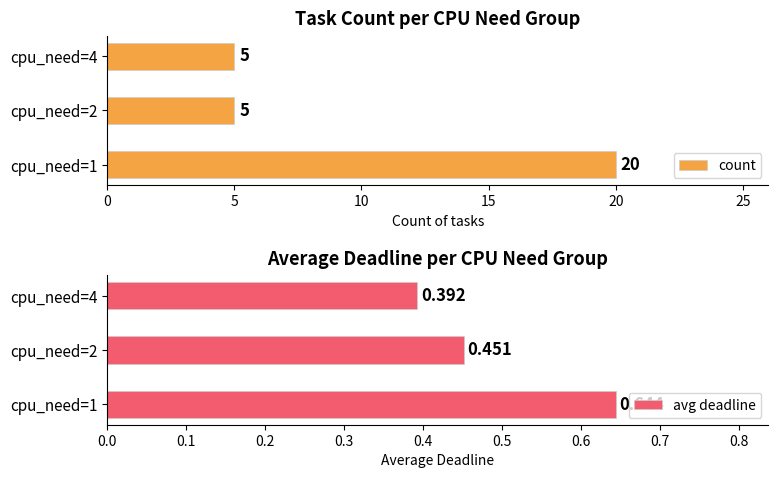

At how many categories does at least one series exceed 10?

1